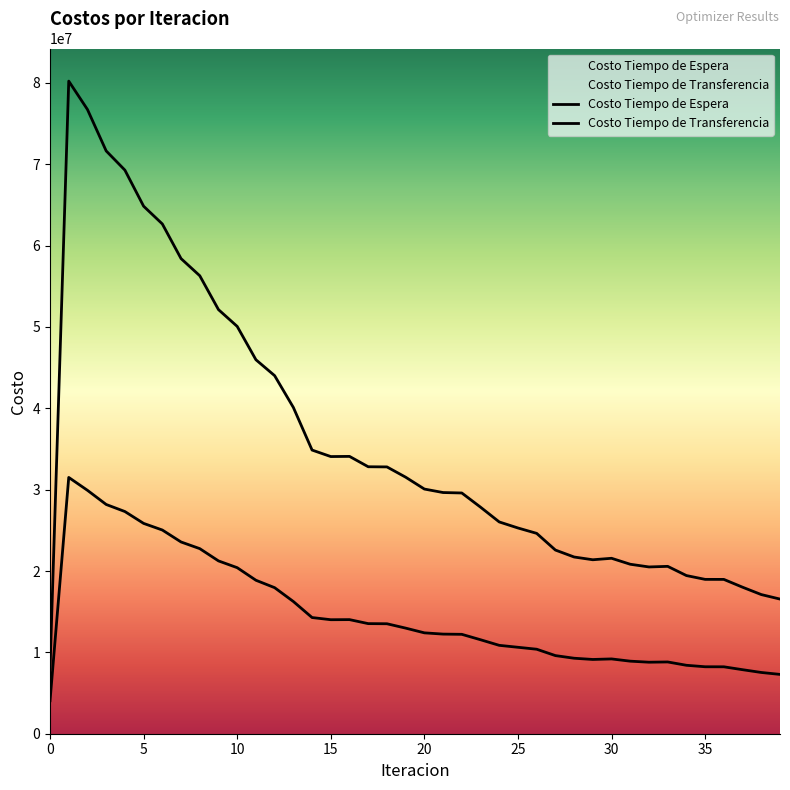

True or false: Costo Tiempo de Transferencia and Costo Tiempo de Espera cross at least once.

False